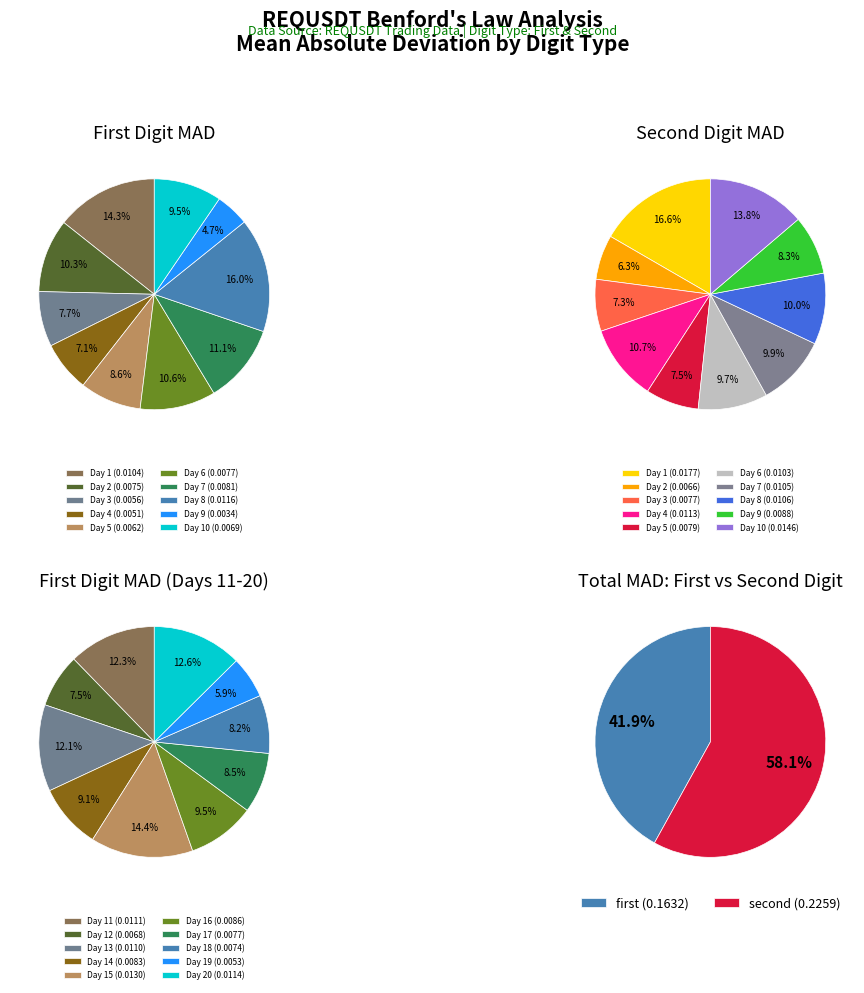

To the nearest percent, what is the difference between the 2 and 19 slice percentages?

4%